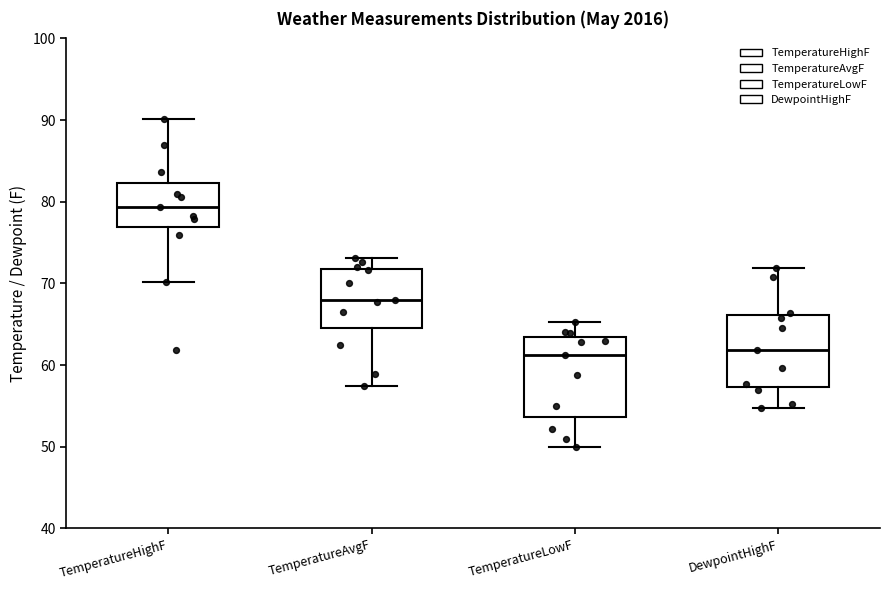

Reading left to right, read every box against the y-axis: the position of its median line, the range the box covers, and the ends of its whiskers. The values are not printed on the chart, so give them approximately, as read against the axis.

TemperatureHighF: median 79, box 77 to 82, whiskers 70 to 90
TemperatureAvgF: median 68, box 65 to 72, whiskers 58 to 73
TemperatureLowF: median 61, box 54 to 63, whiskers 50 to 65
DewpointHighF: median 62, box 57 to 66, whiskers 55 to 72